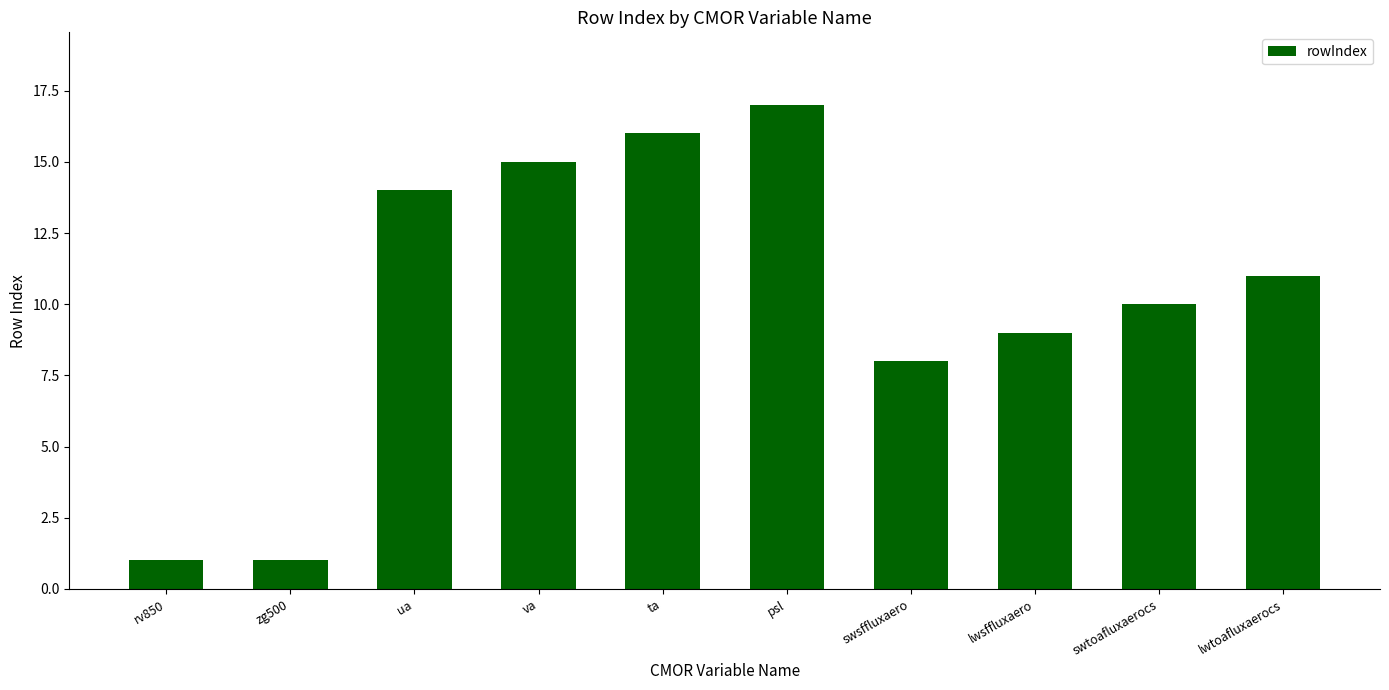

At which label is the value closest to 9?

lwsffluxaero